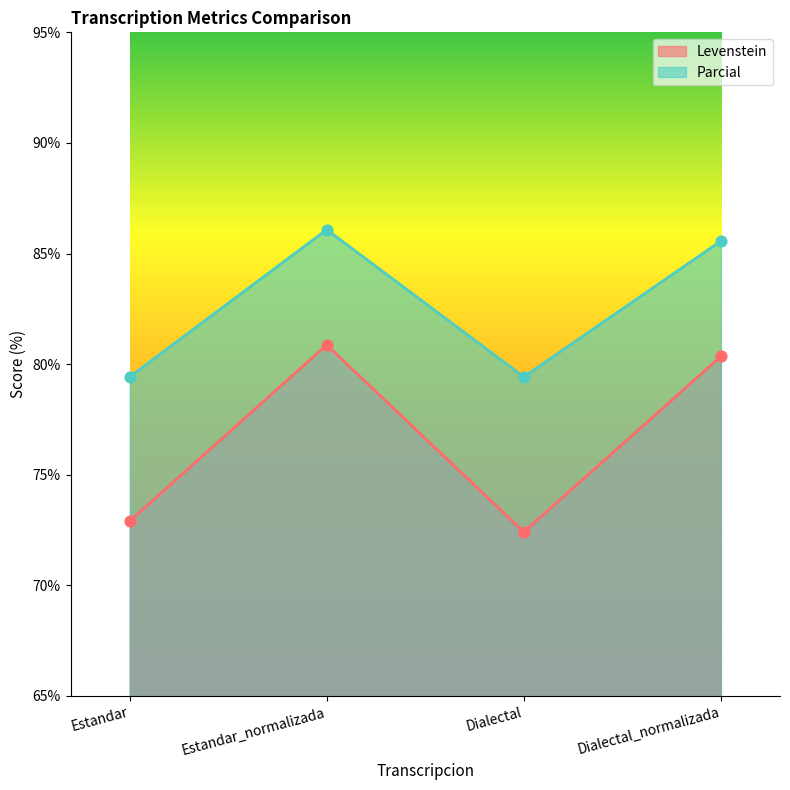

Which series has the largest Y range (max minus min)?

Levenstein